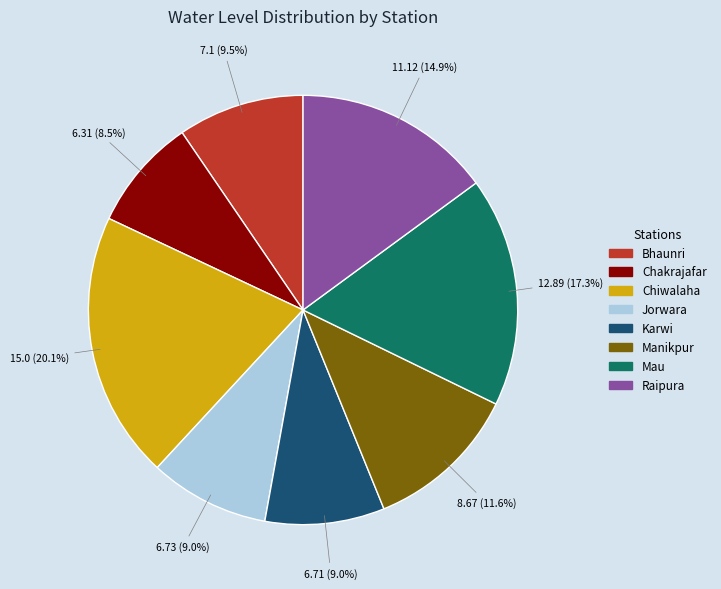

What portion of the pie excludes Chiwalaha?

79.9%